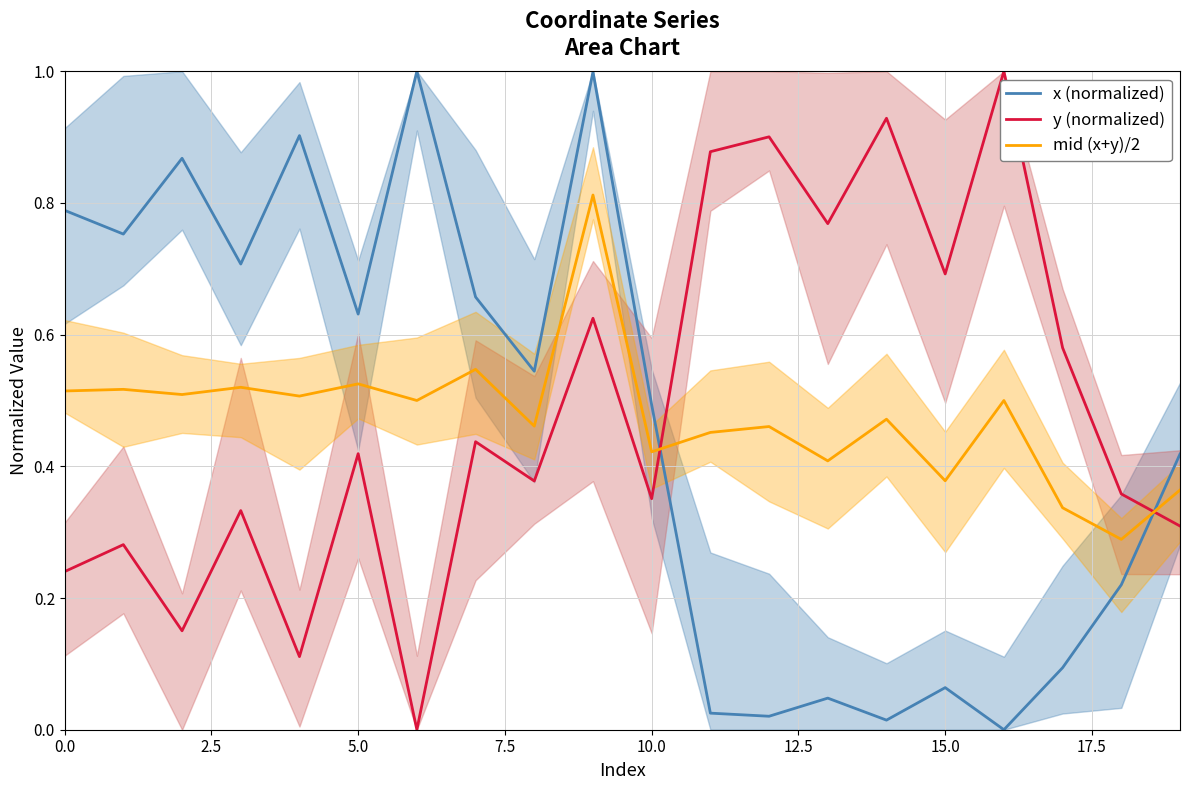

Which series has the widest spread of values?

x (normalized)